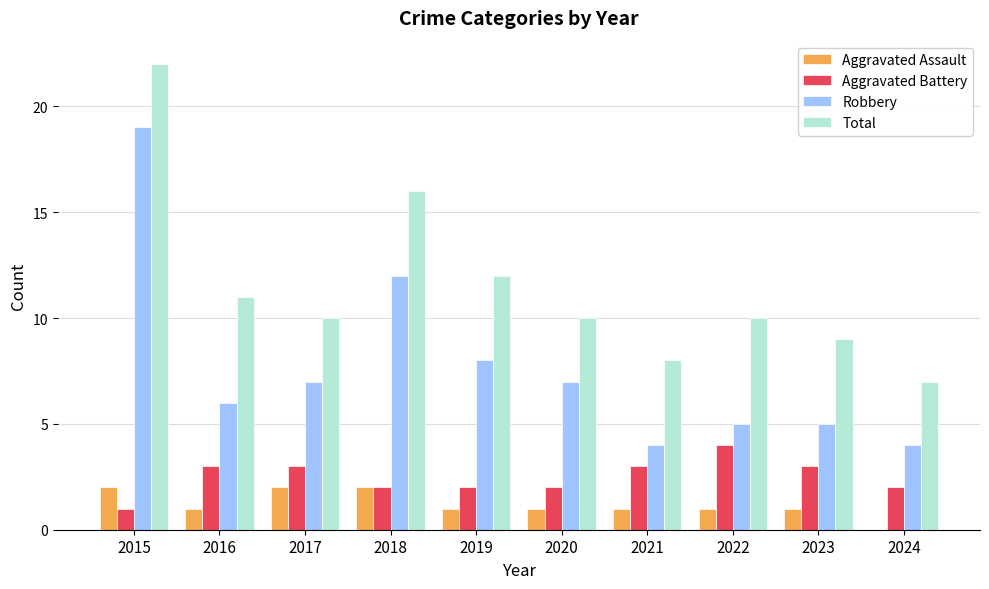

Which series changed the most between 2017 and 2018?

Total